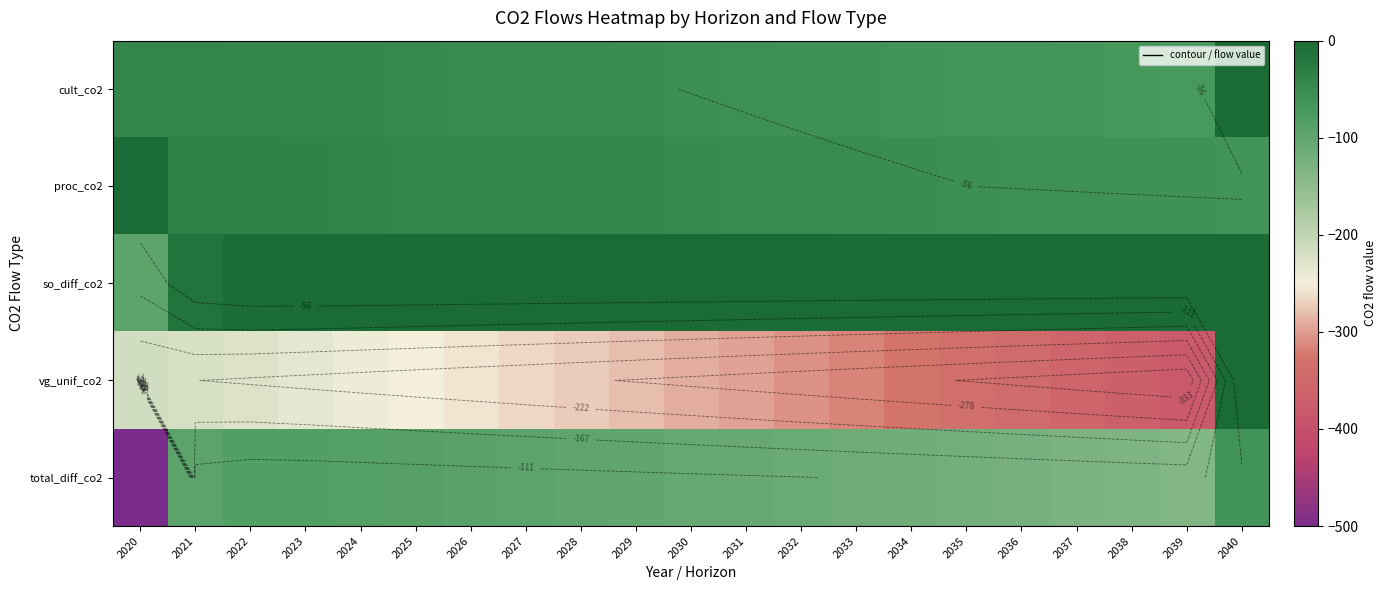

List the labels in order of proc_co2 value, largest first.

2020, 2021, 2022, 2023, 2024, 2025, 2026, 2027, 2028, 2029, 2030, 2031, 2032, 2033, 2034, 2035, 2036, 2037, 2038, 2039, 2040